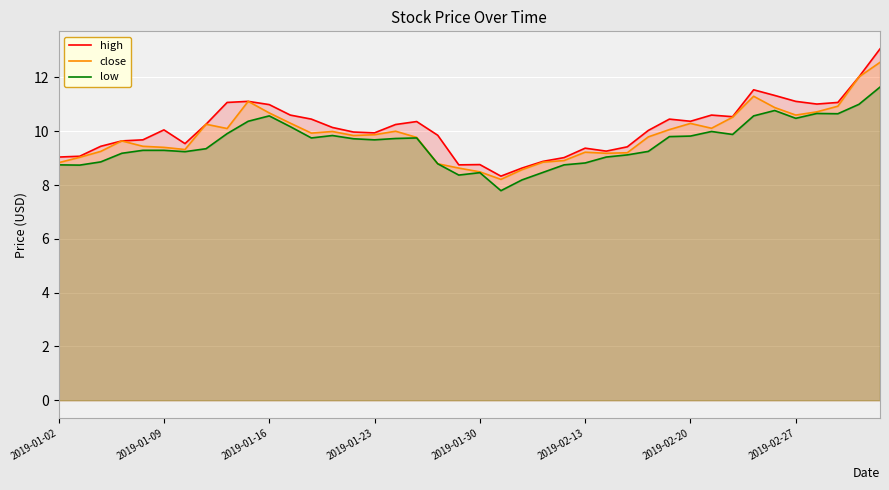

At which category is the sum across all series the highest?

39